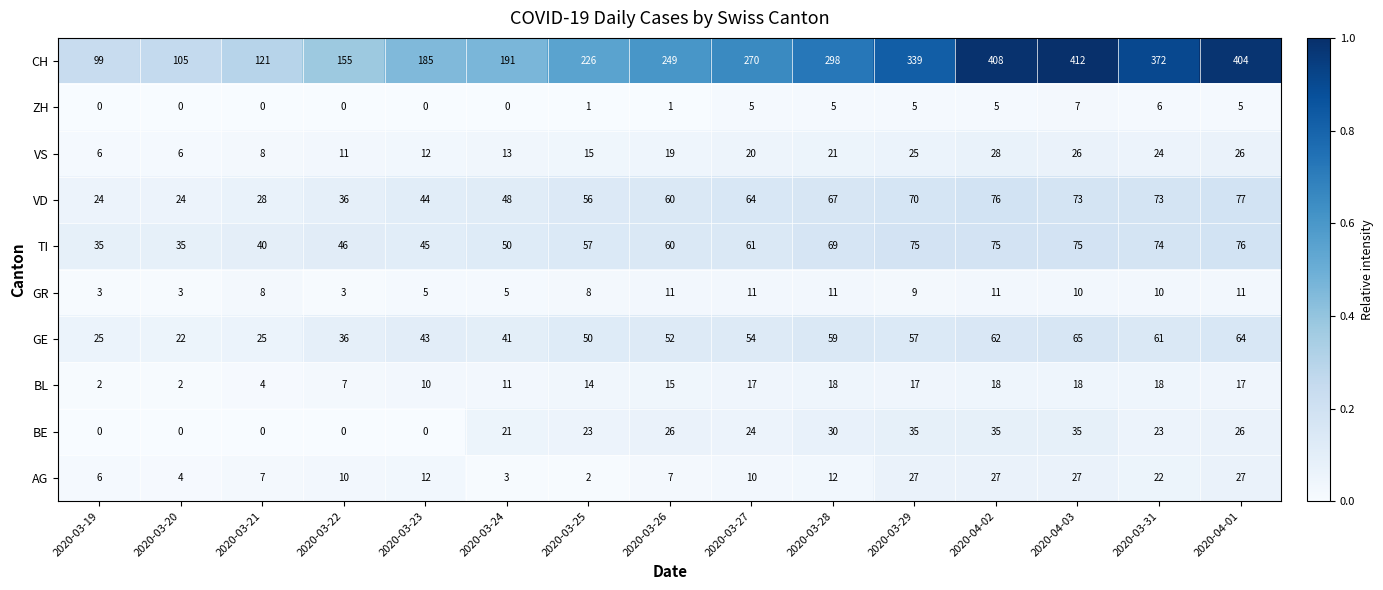

Rank the series by their maximum value, from lowest to highest.

ZH, GR, BL, AG, VS, BE, GE, TI, VD, CH